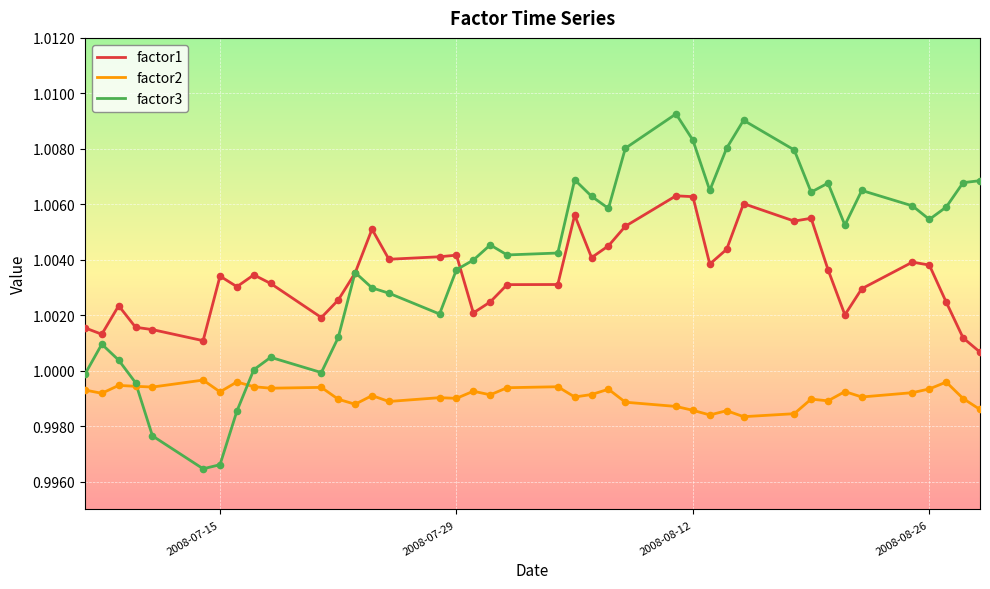

Which series has the widest spread of values?

factor3